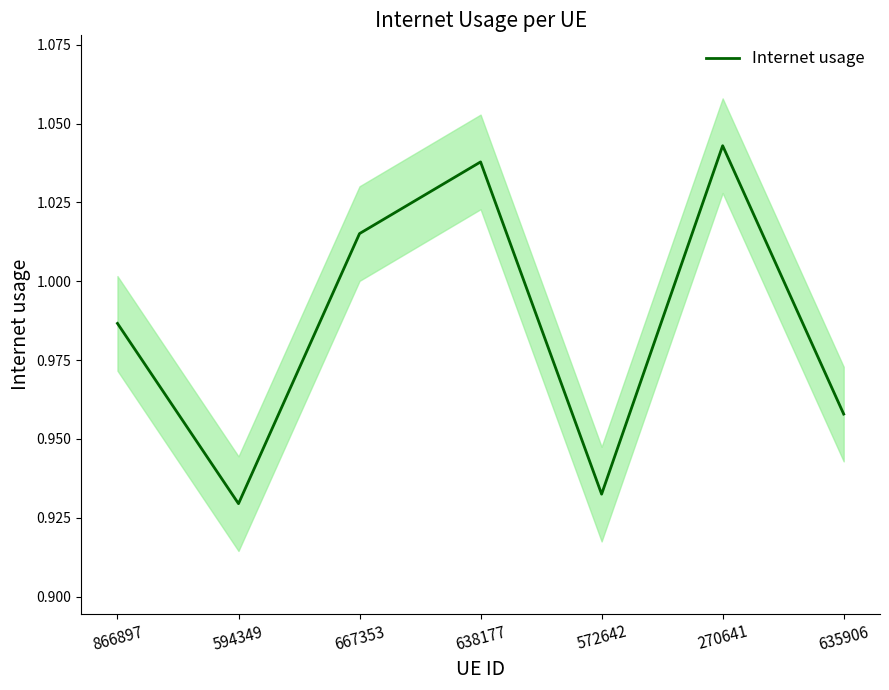

What is the sum of the values at 594349 and 270641?

2.0